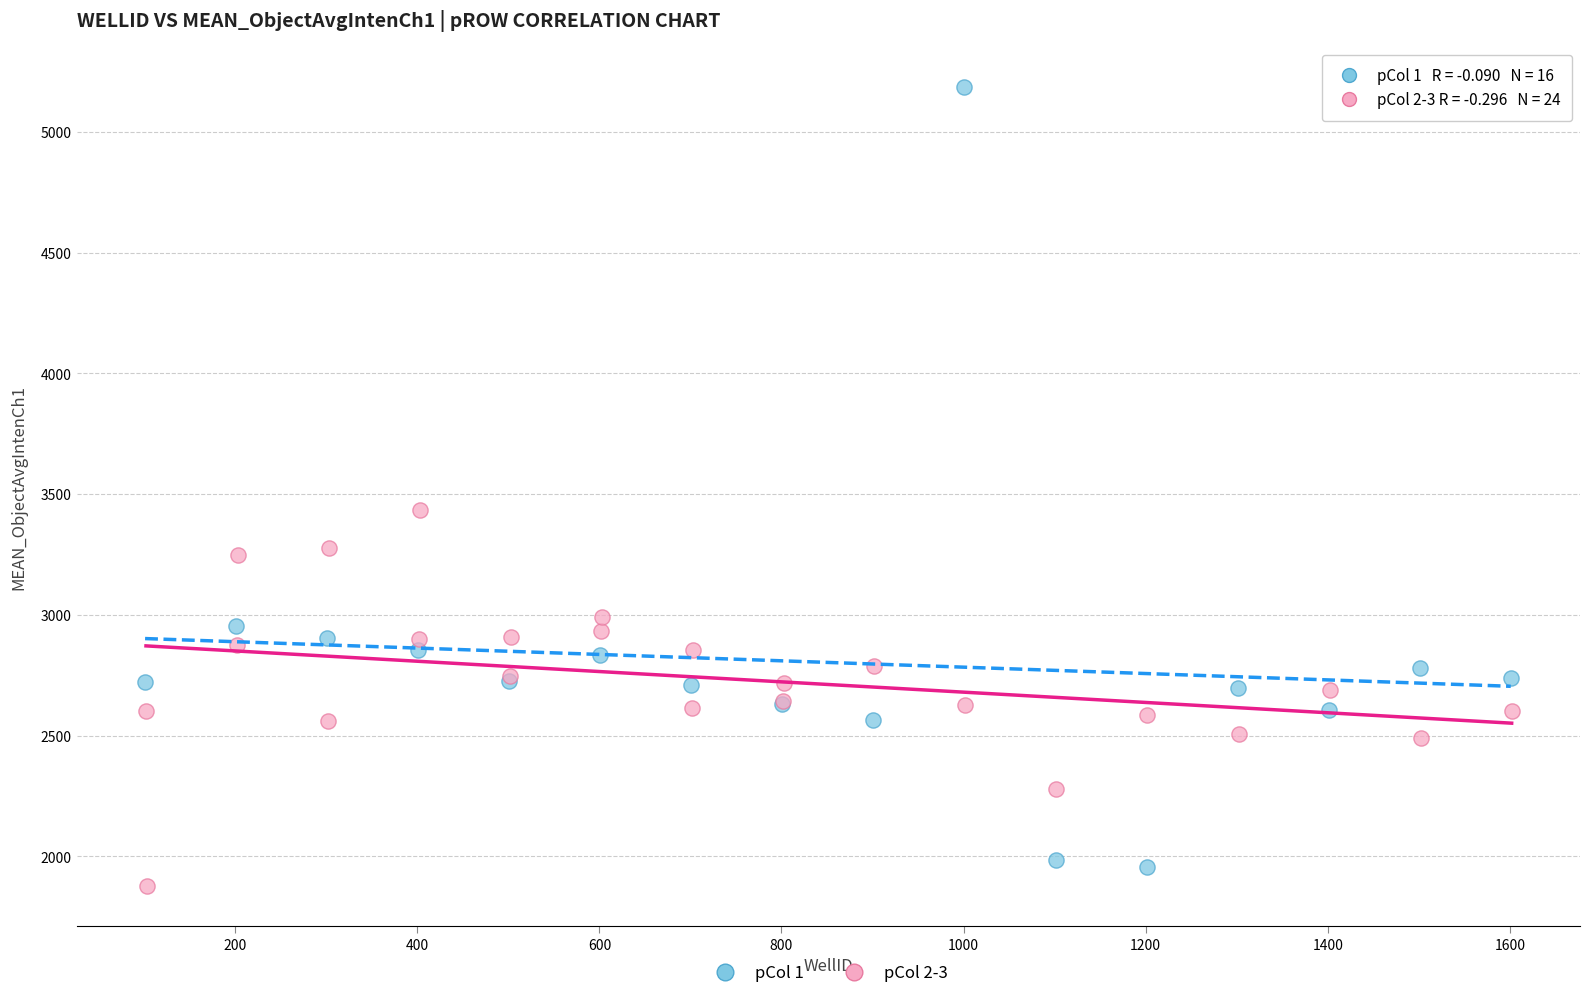

What are all the series names shown in the legend?

pCol 1, pCol 2-3